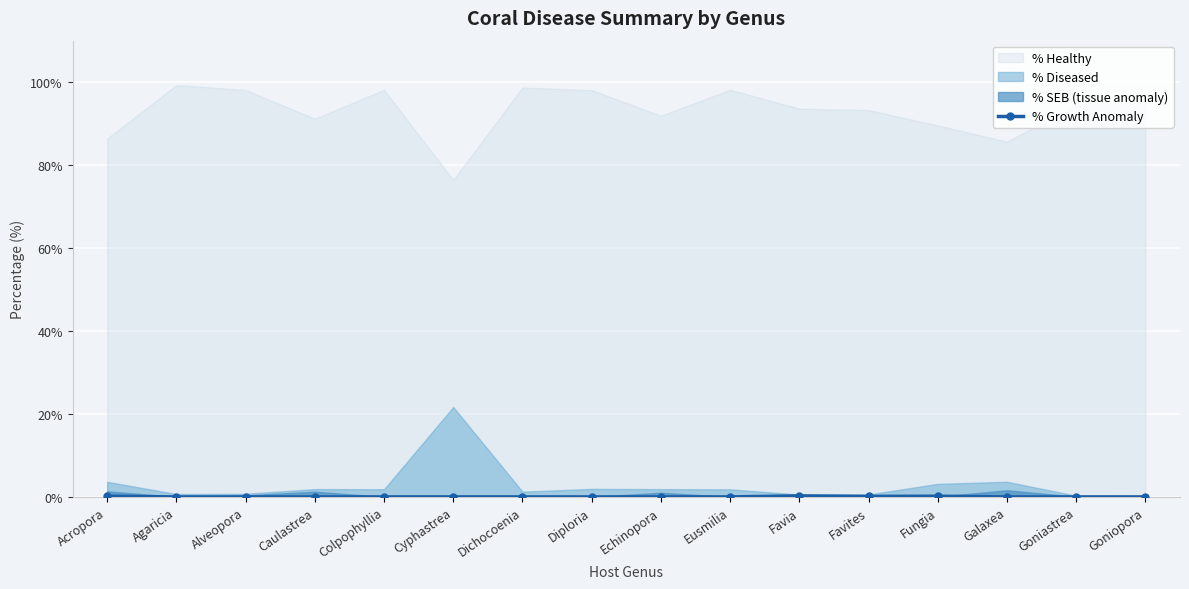

The value at Fungia is 0.1. True or false?

False